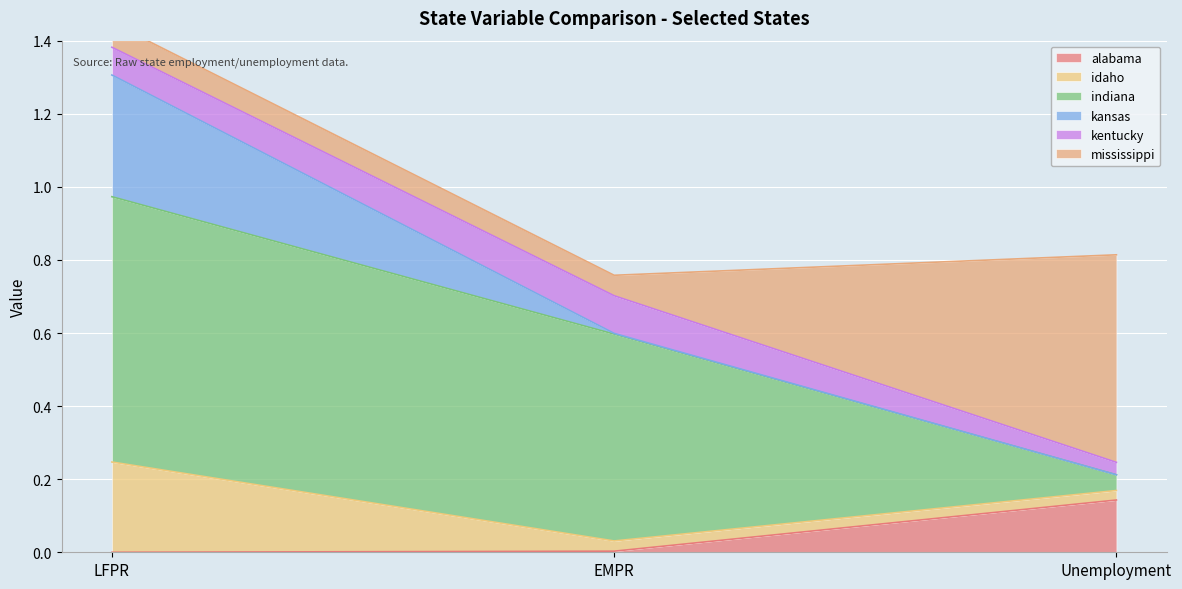

What is the highest value of the indiana series?

0.7